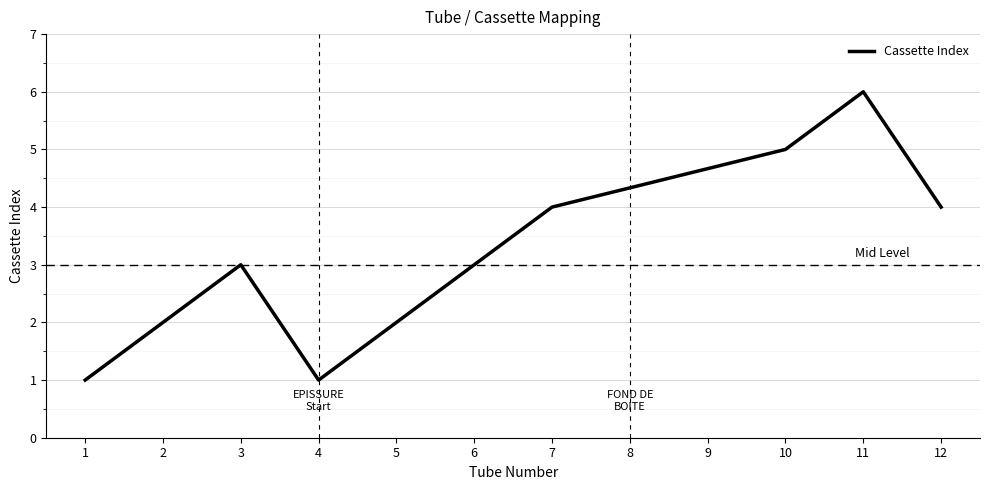

What is the ratio of the value at 3 to the value at 6?

1.0